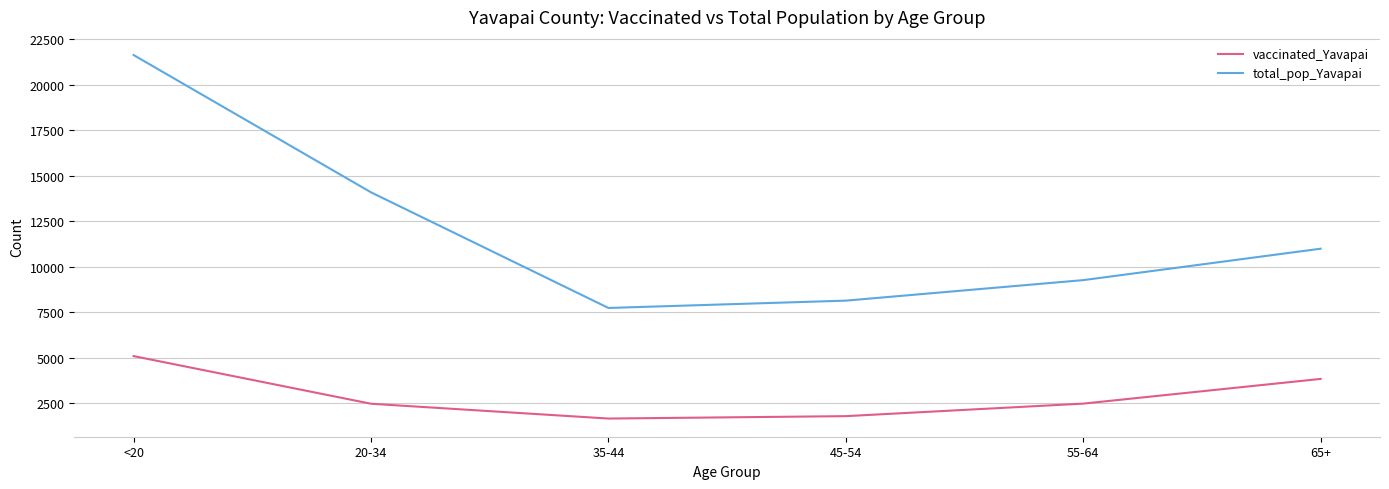

What is the total value across all series at 65+?

14808